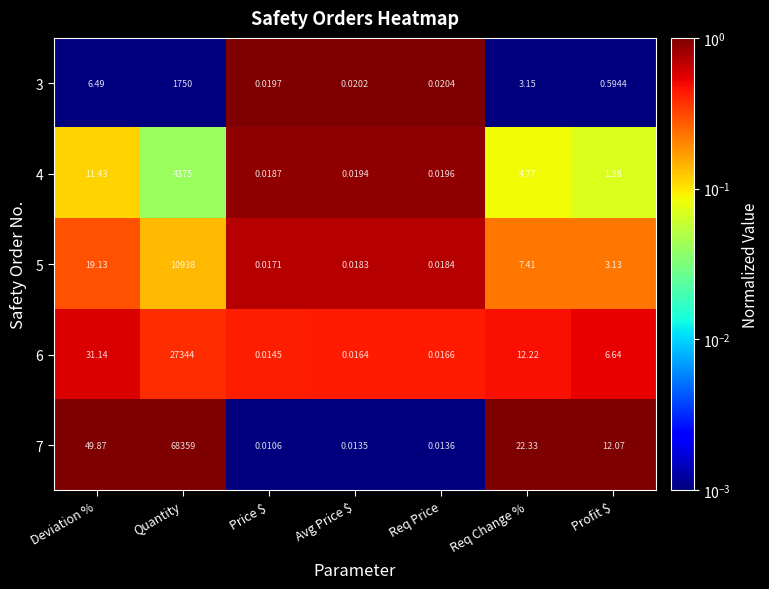

Which label corresponds to the smallest value in the chart?

Price $